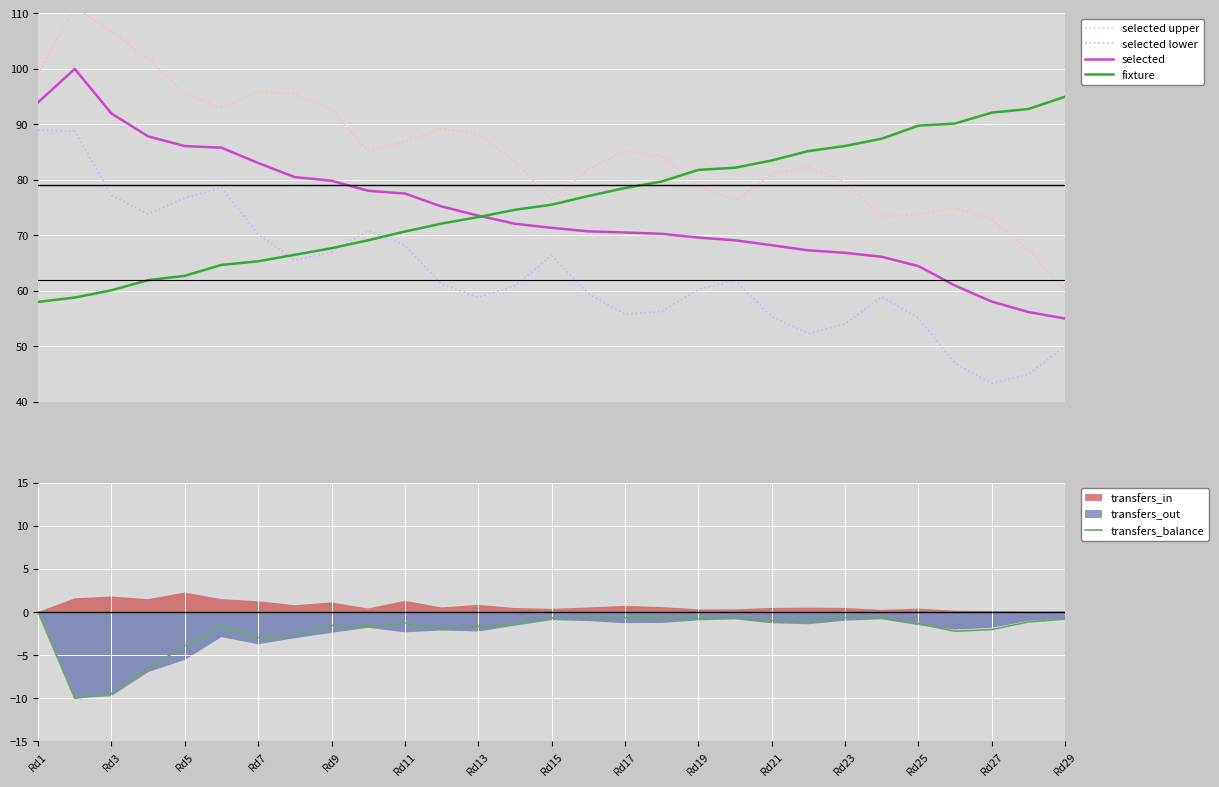

True or false: selected lower and selected cross at least once.

False